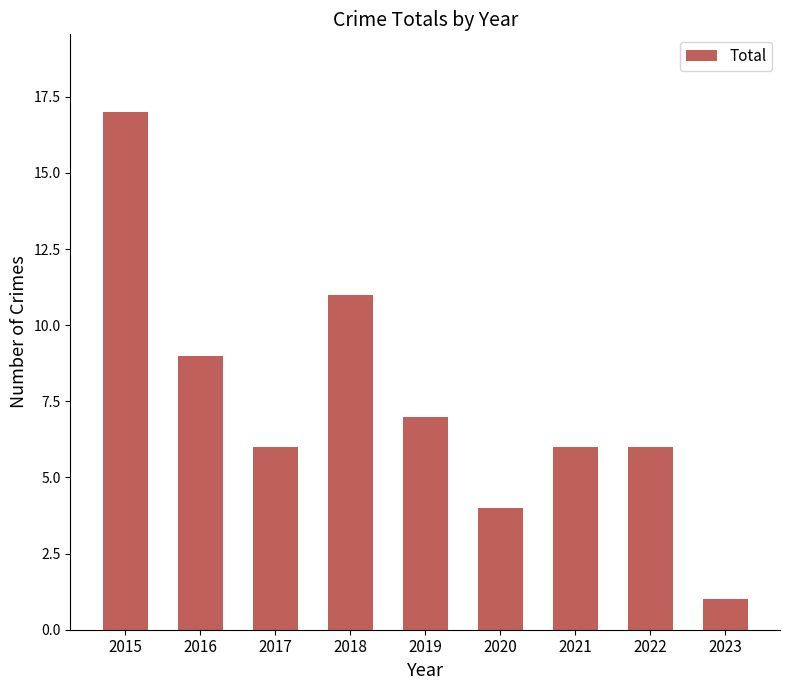

Read the value at 2020, to the nearest 5.

5